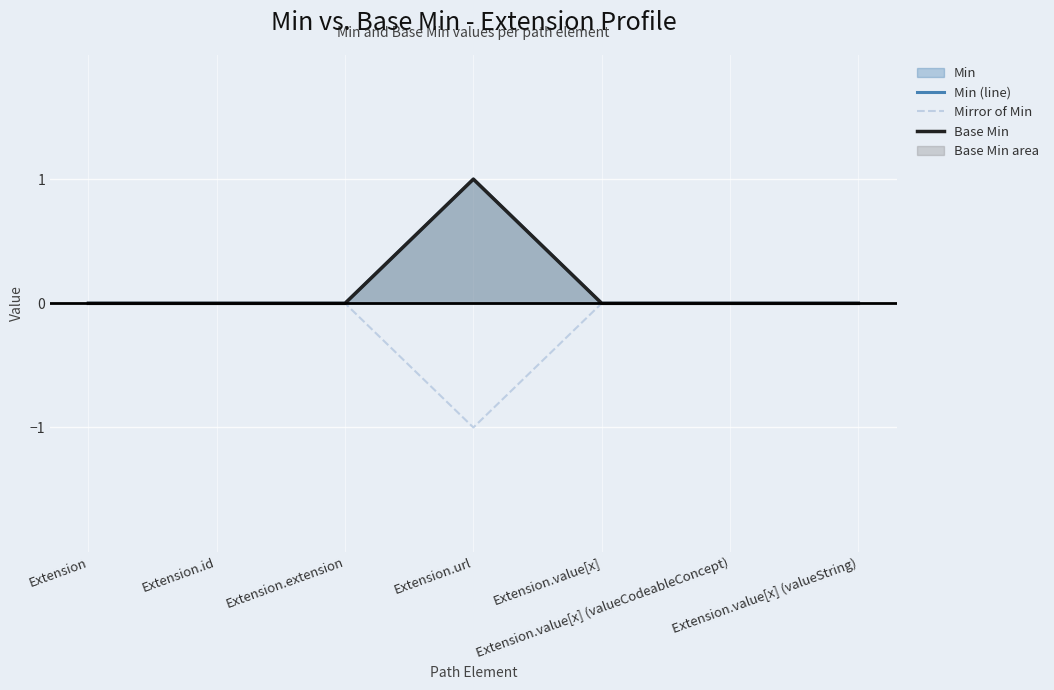

Which series has the widest spread of values?

Min (line)